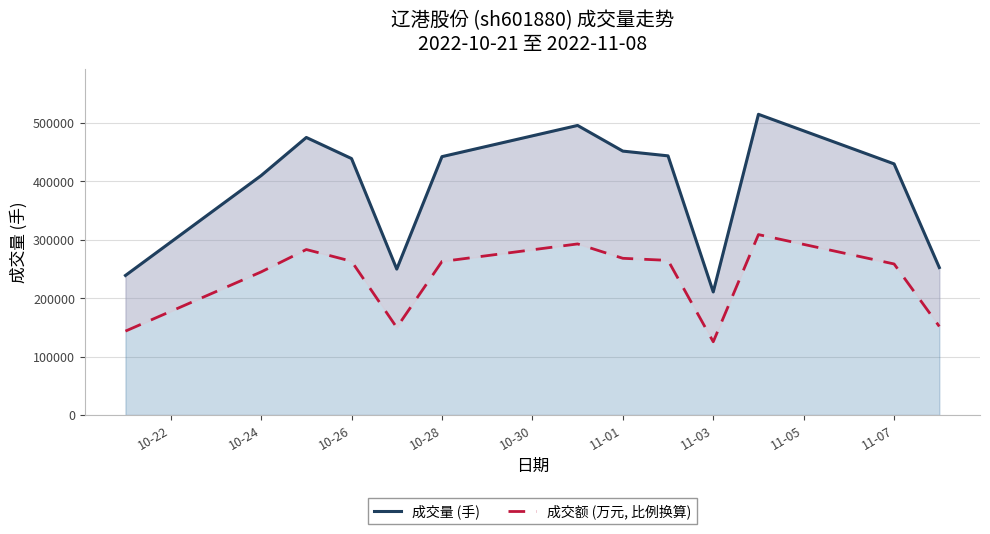

How many data points does each series have?

13